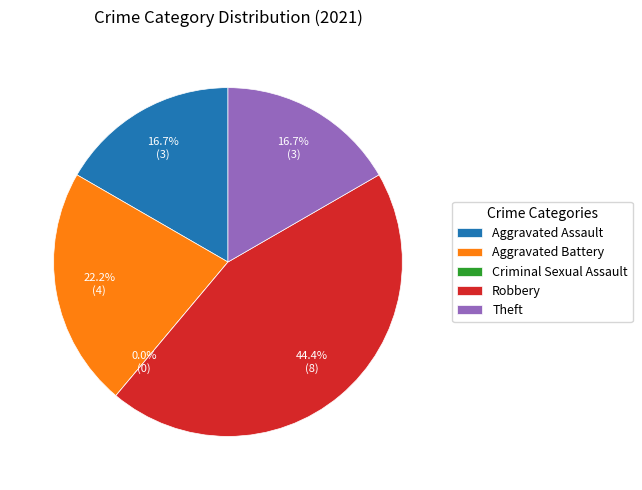

How many slices are in this pie chart?

5